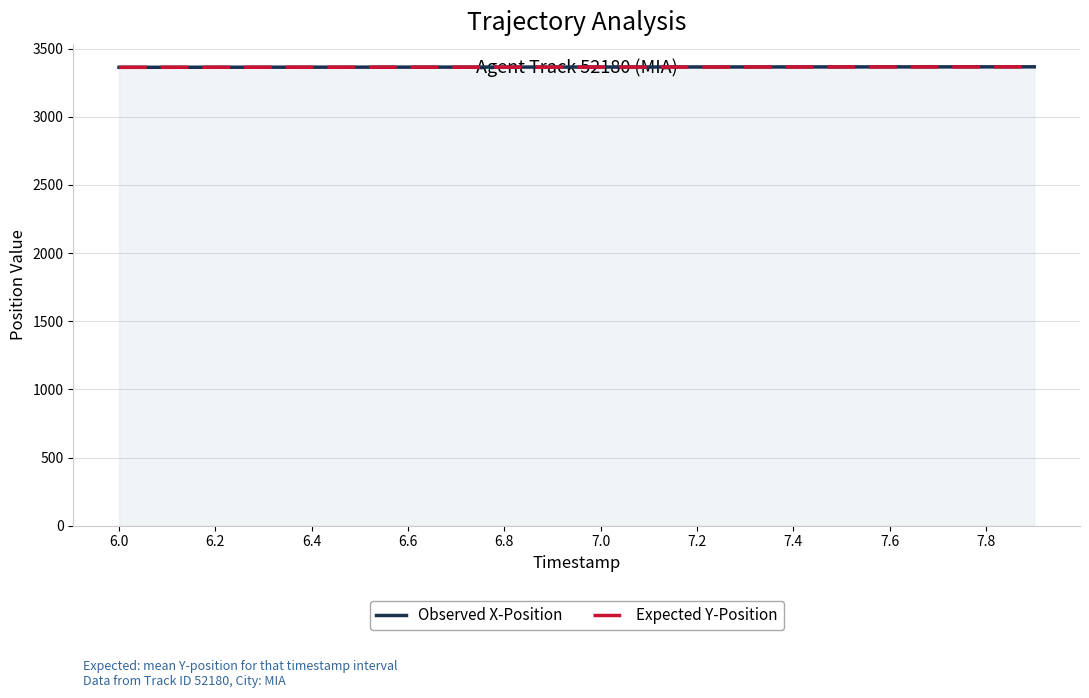

What value does the Expected Y-Position series have at 6.6?

3363.8